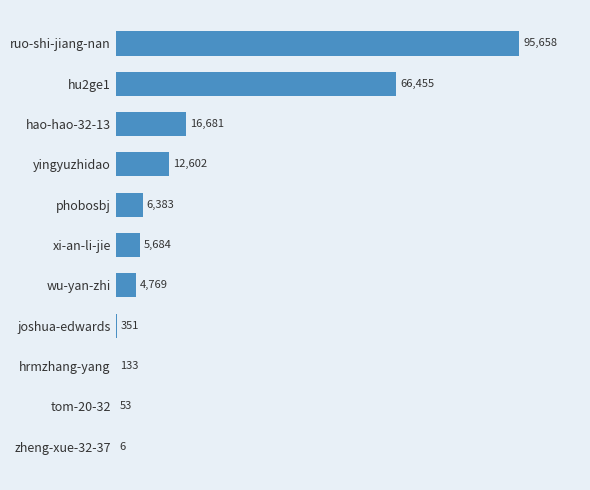

How many distinct data groups are displayed?

1